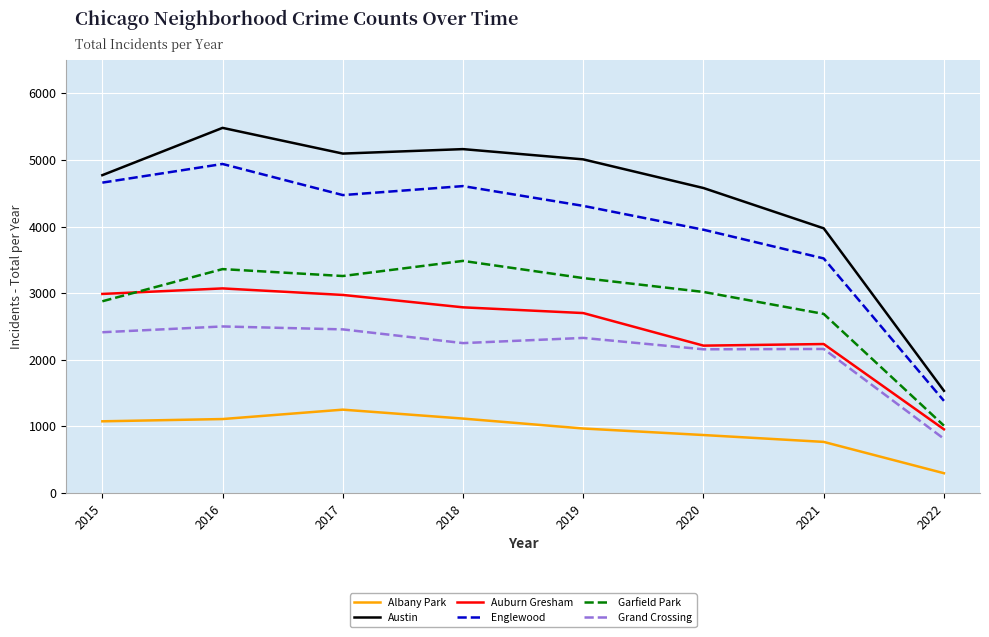

Which series has the largest total across all categories?

Austin